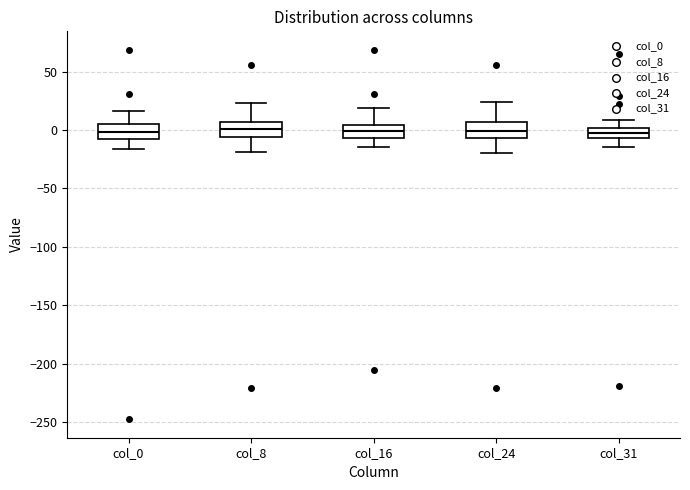

Reading left to right, transcribe this box plot: for each box, give where its median line is, the range the box spans, and where its two whiskers end, as read against the y-axis. The values are not printed on the chart, so give them approximately, as read against the axis.

col_0: median 0, box -5 to 5, whiskers -15 to 15
col_8: median 0, box -5 to 5, whiskers -20 to 25
col_16: median 0, box -5 to 5, whiskers -15 to 20
col_24: median 0, box -5 to 5, whiskers -20 to 25
col_31: median 0 (inside the box), box -5 to 0, whiskers -15 to 10